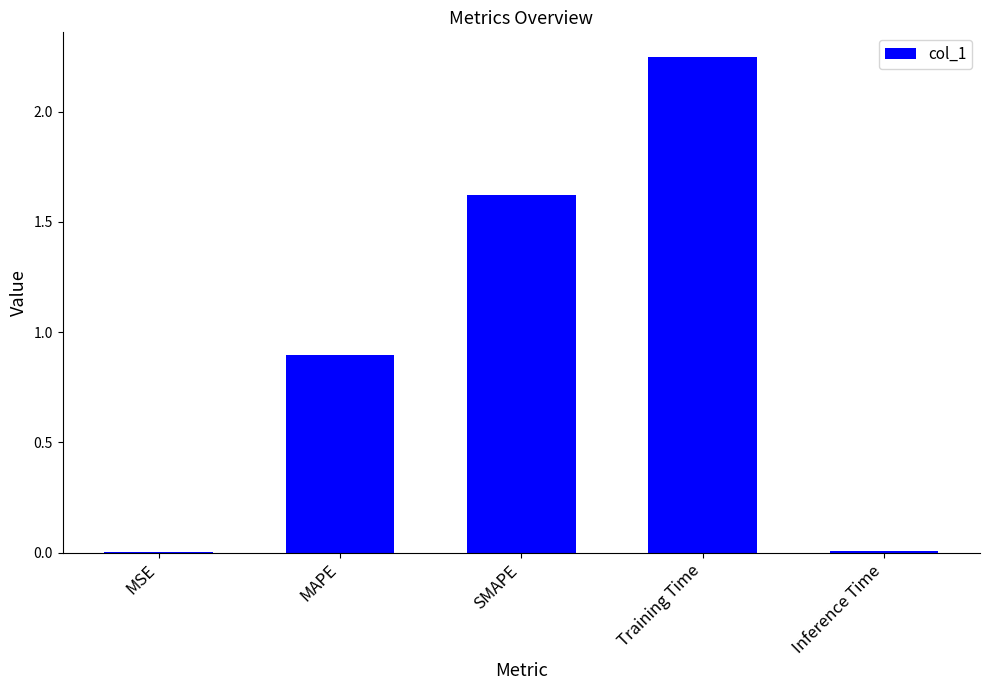

Which category has the highest value across all series?

Training Time